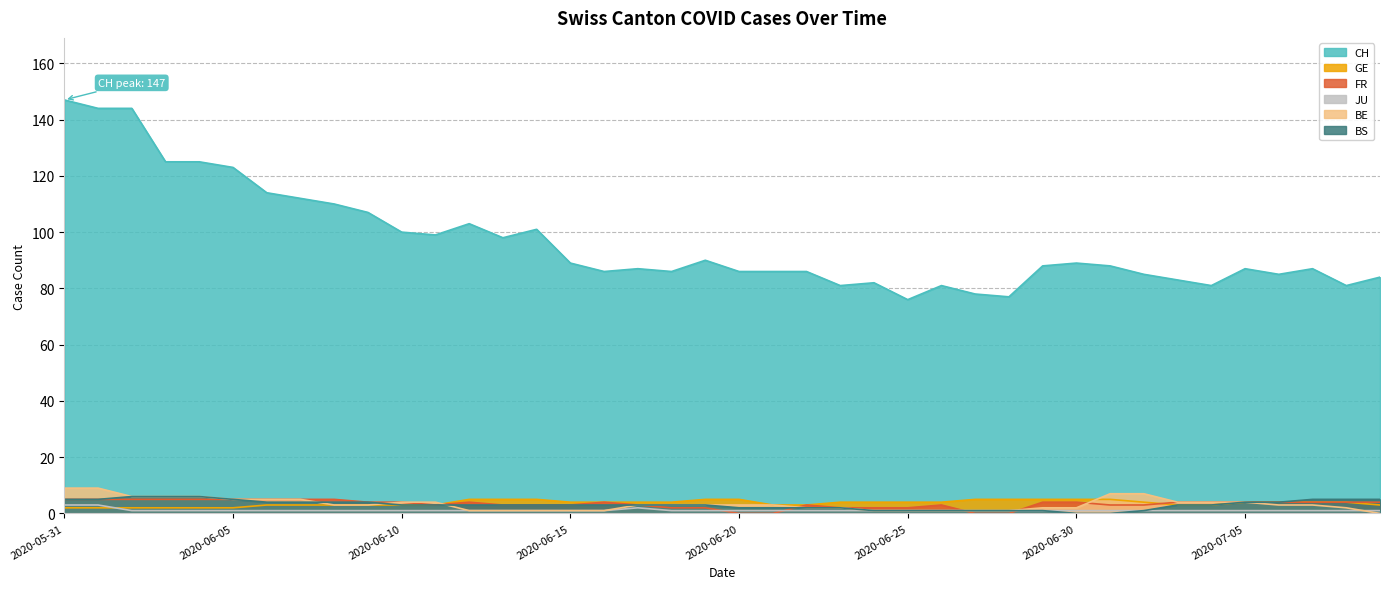

Which series has the widest spread of values?

CH